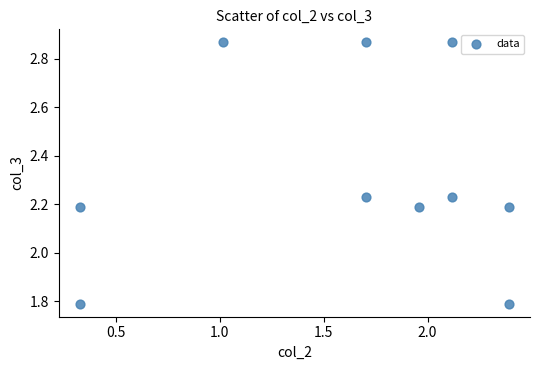

What is the average Y value?

2.3